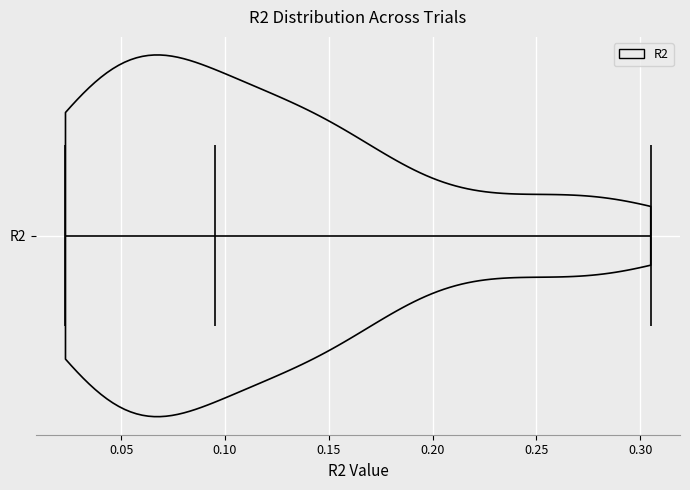

Read this violin plot against the x-axis: where its median line is, and the lowest and highest points the violin reaches. The values are not printed on the chart, so give them approximately, as read against the axis.

median line 0.095, lowest point 0.025, highest point 0.305